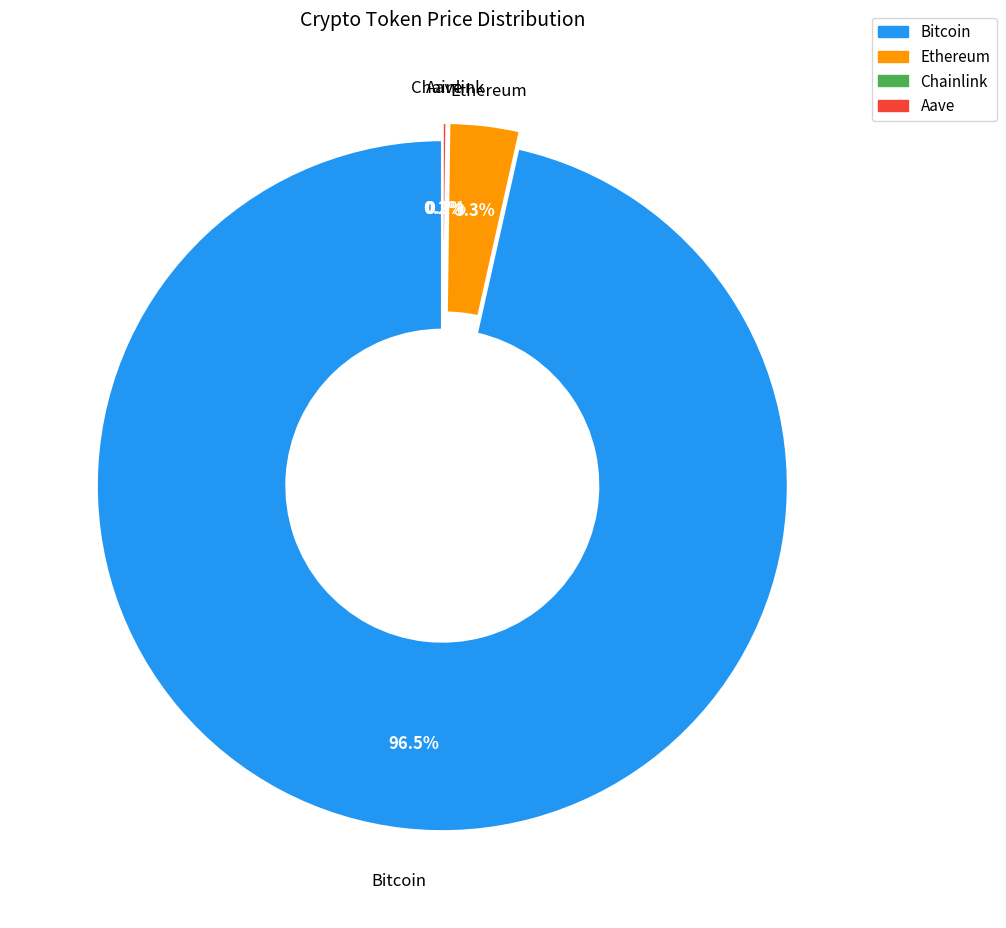

Between Bitcoin and Ethereum, which is larger?

Bitcoin